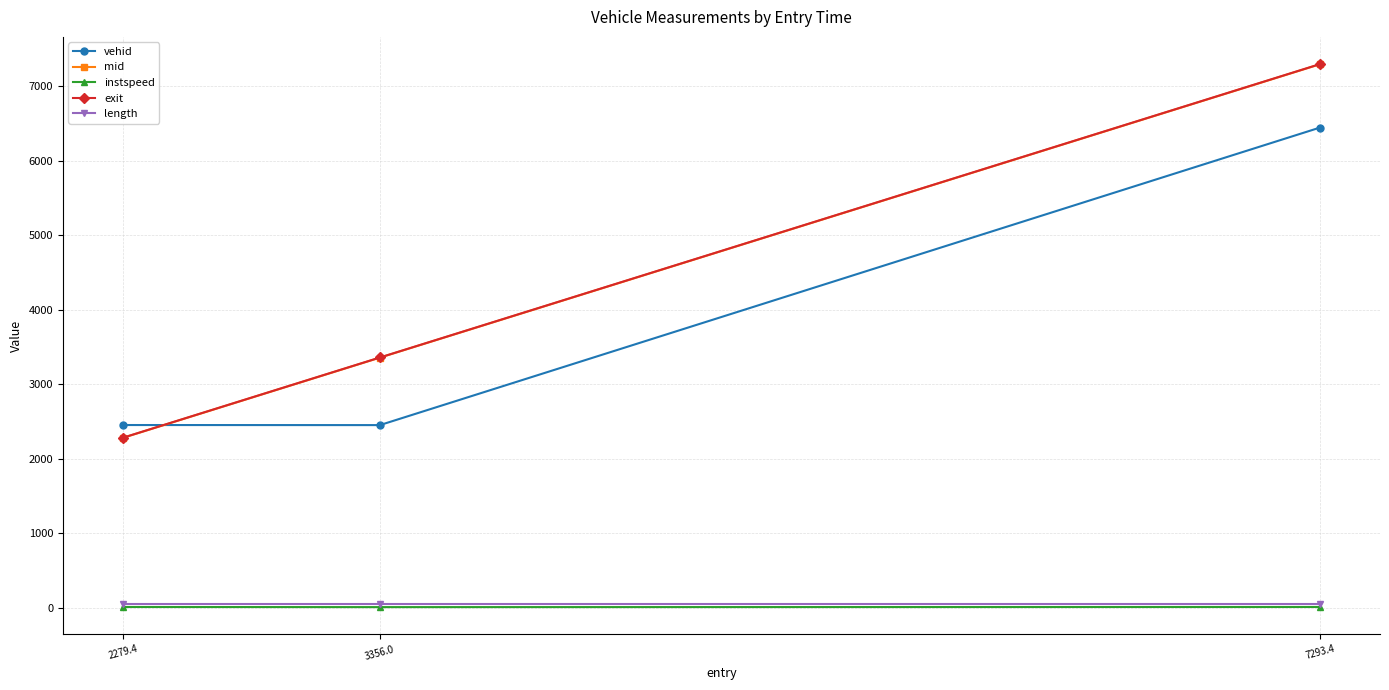

Which category has the highest value in the mid series?

7293.4